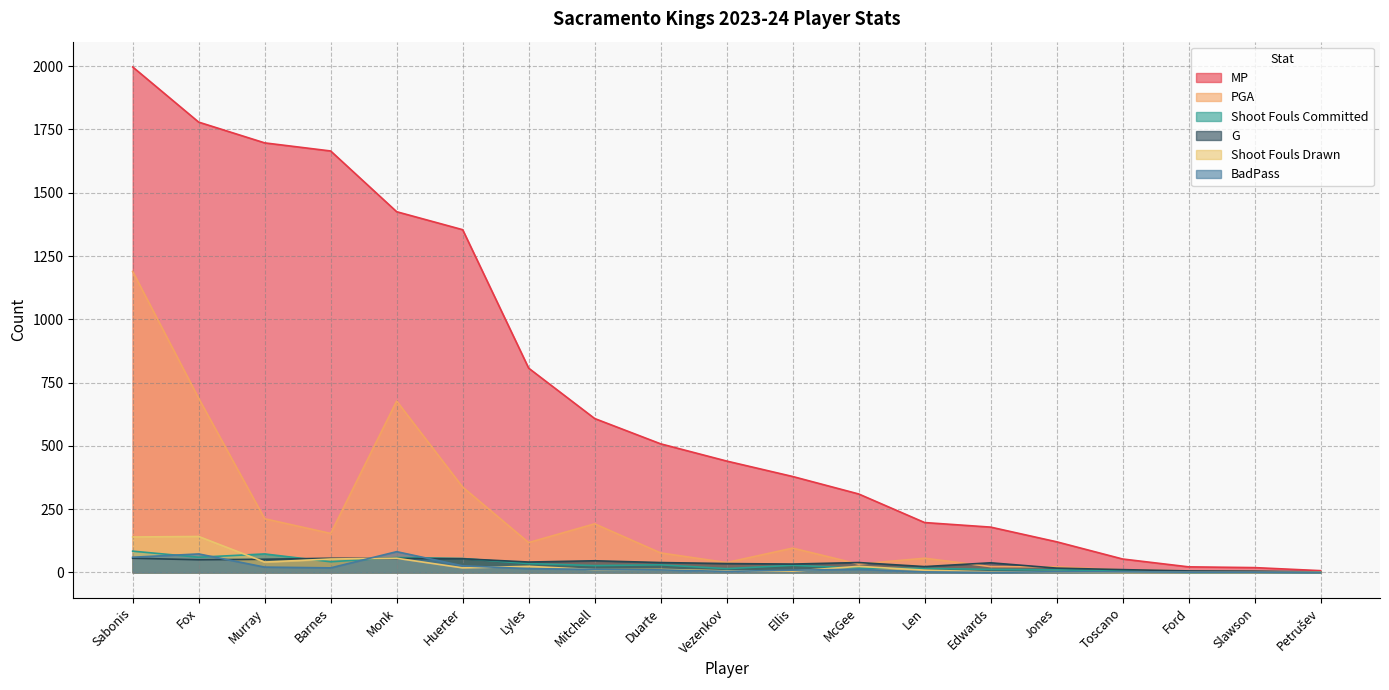

Rank the categories by Shoot Fouls Committed value from lowest to highest.

Ford, Petrušev, Slawson, Toscano, Jones, Edwards, Vezenkov, Len, McGee, Mitchell, Ellis, Duarte, Lyles, Barnes, Huerter, Monk, Fox, Murray, Sabonis